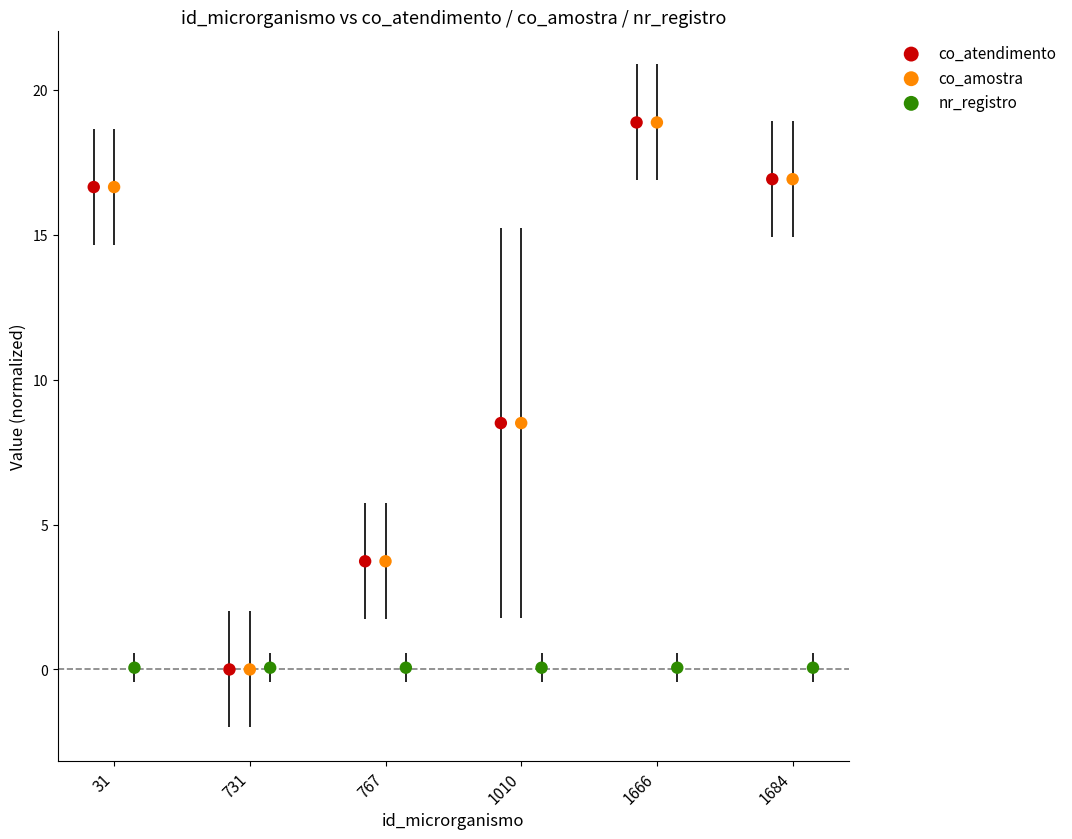

Which series has the largest Y range (max minus min)?

co_atendimento